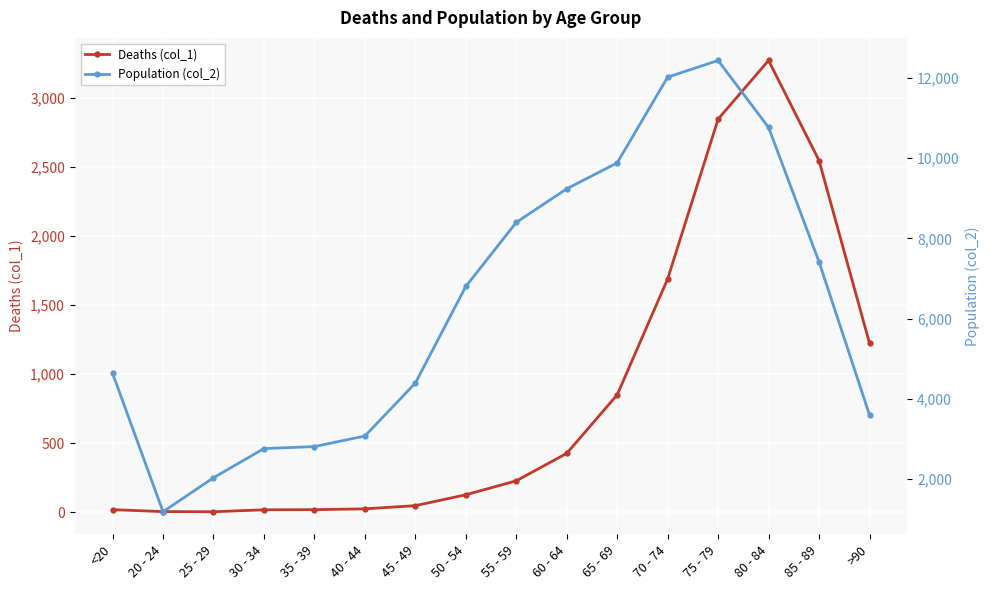

How many series are shown in this chart?

2